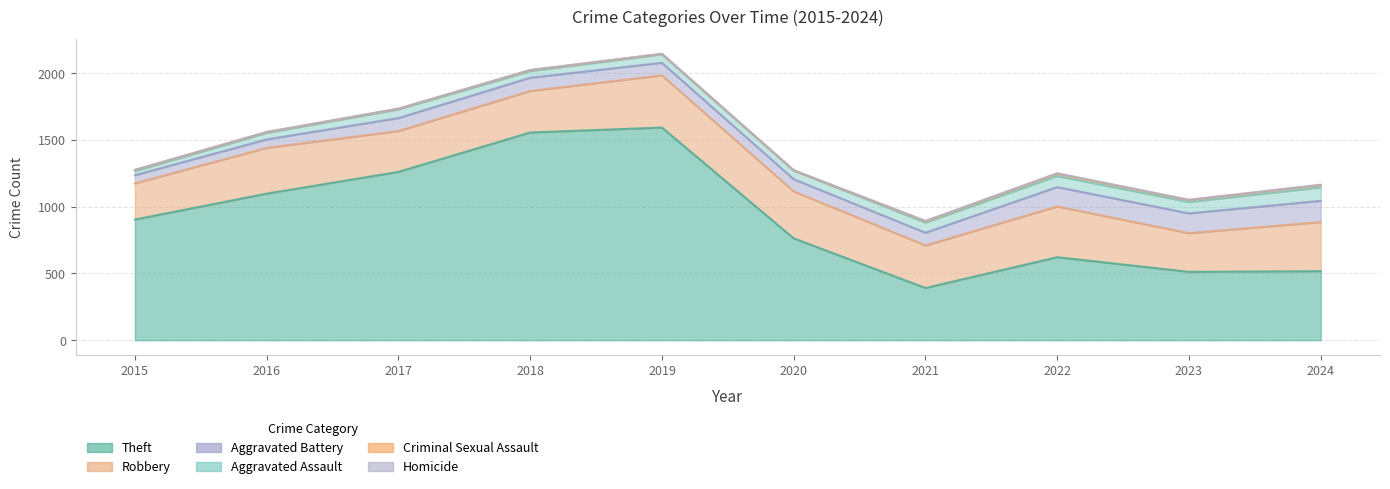

What value does the Theft series have at 2019, to the nearest 50?

1600